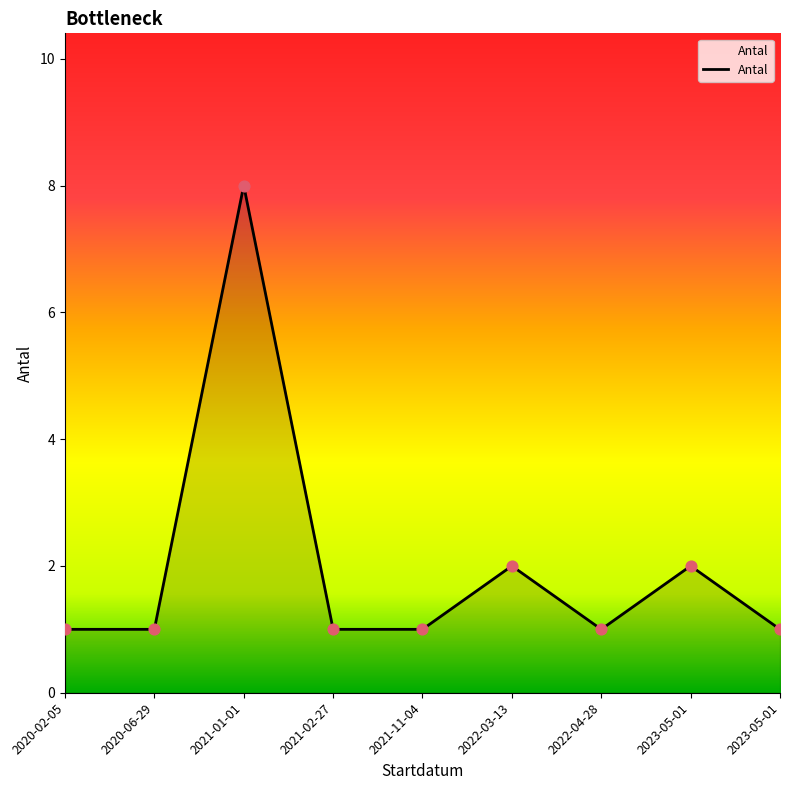

Which has a higher value, 2022-03-13 or 2021-01-01?

2021-01-01